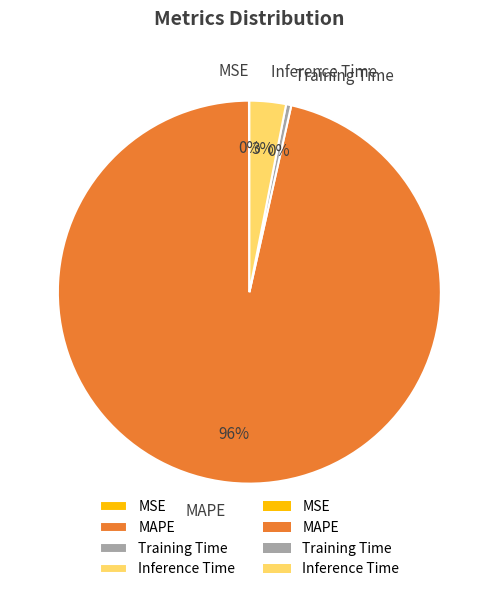

Between Inference Time and Training Time, which is larger?

Inference Time